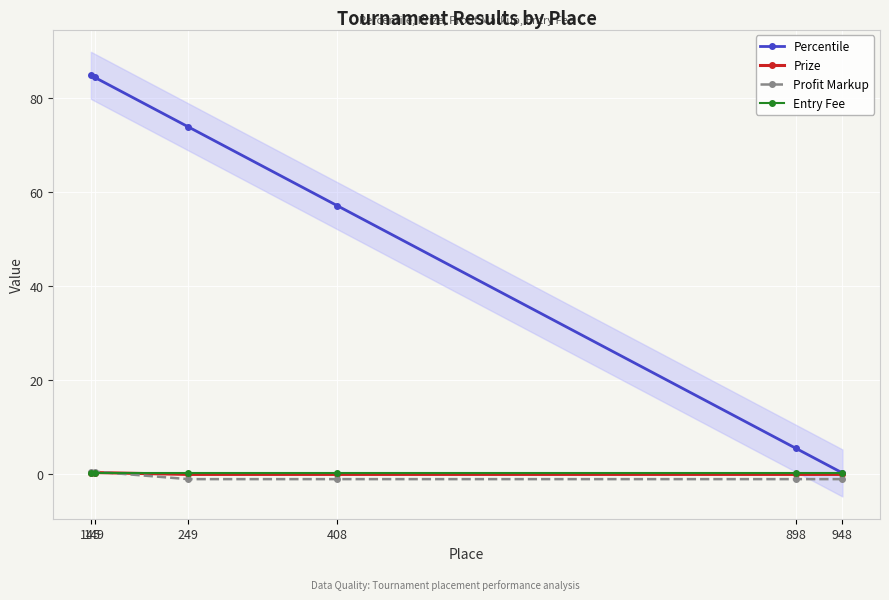

True or false: Percentile and Prize intersect in this chart.

False